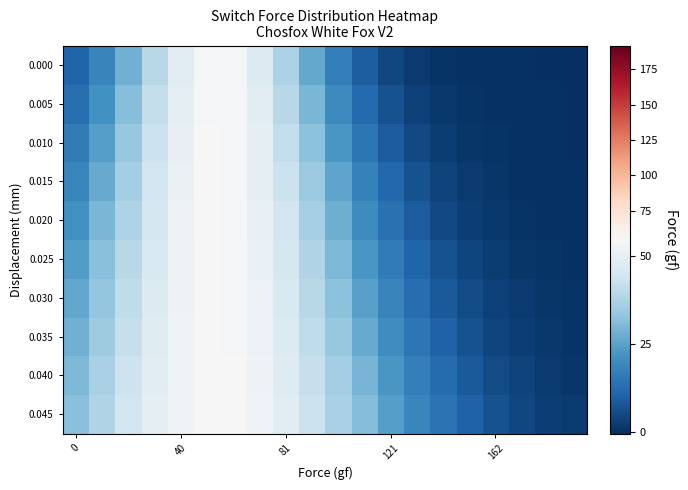

Which series has the largest total across all categories?

0.045